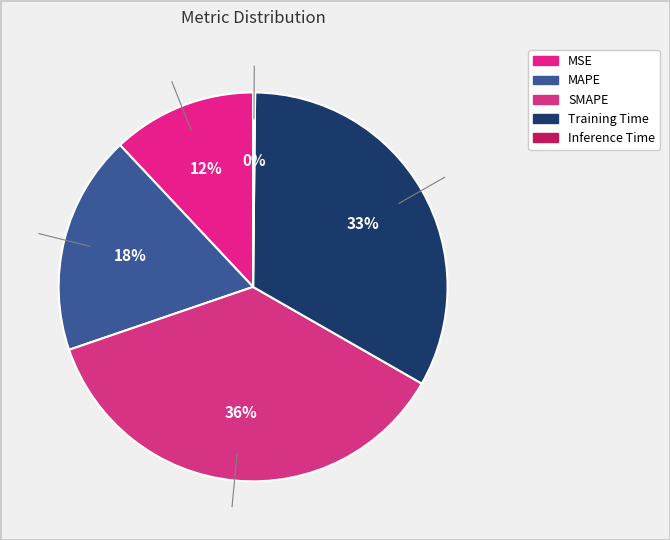

Does MAPE account for over 50% of the chart?

No